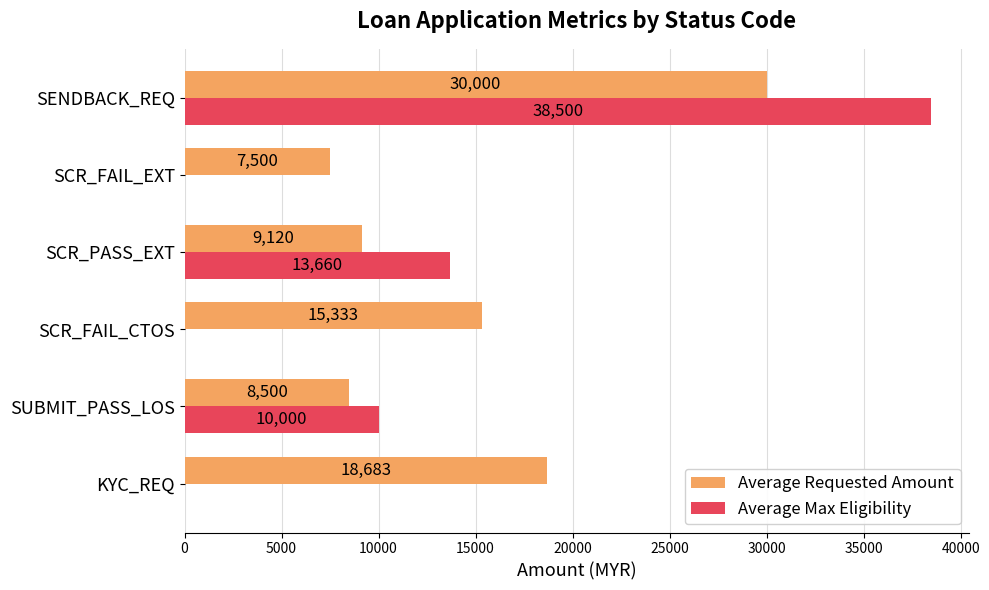

Which series has the largest total across all categories?

Average Requested Amount